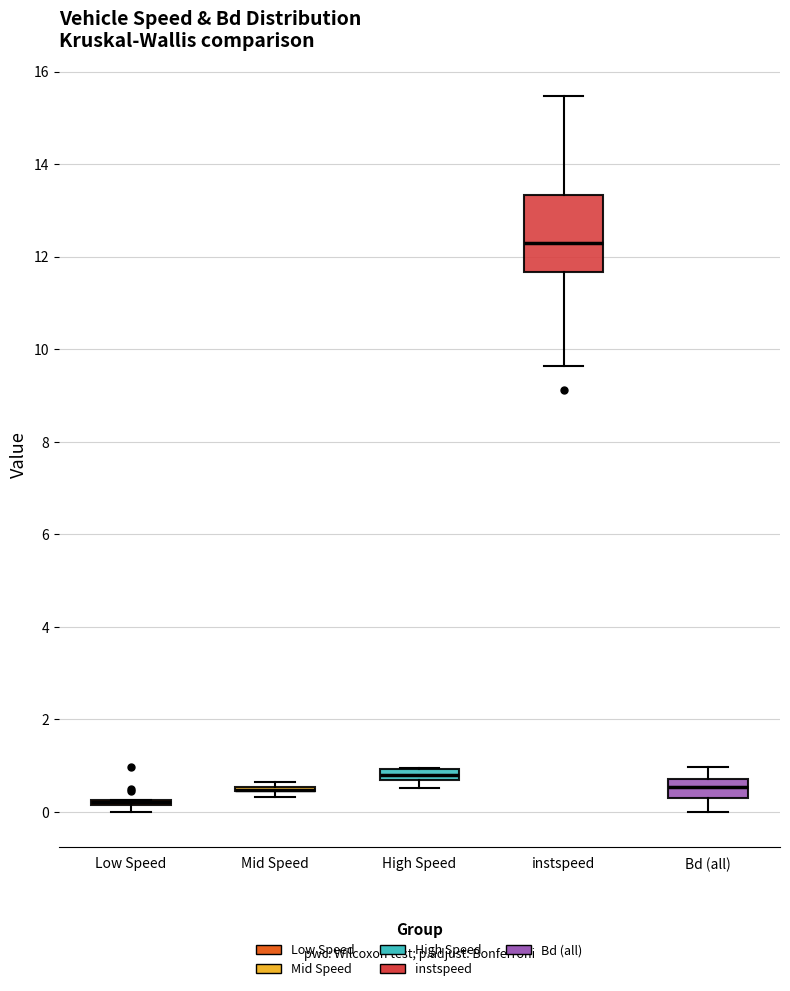

Where does the median line of the box for Bd (all) sit on the y-axis? The values are not printed on the chart, so give them approximately, as read against the axis.

0.6